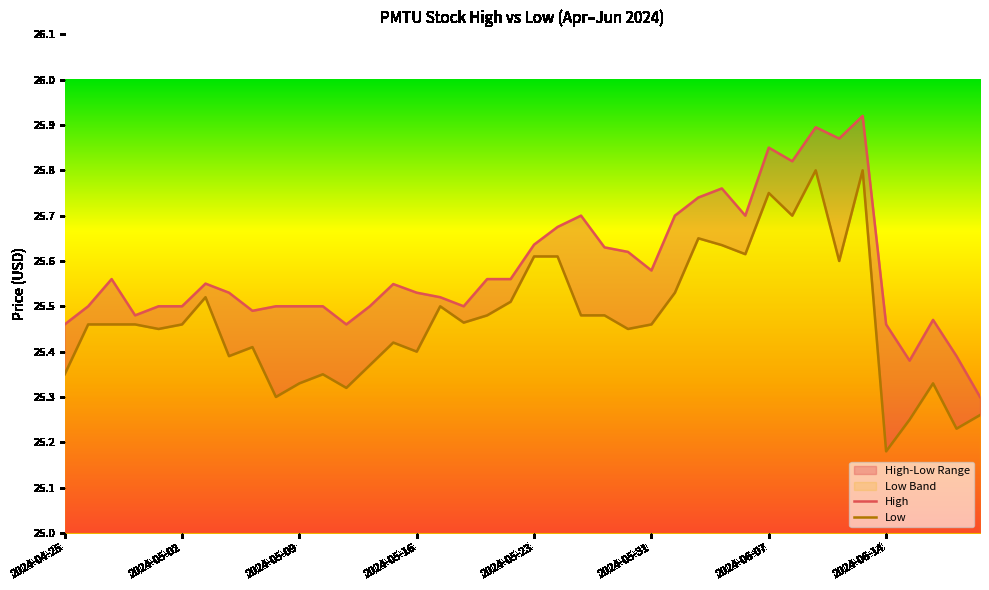

Does the chart have visible grid lines?

No